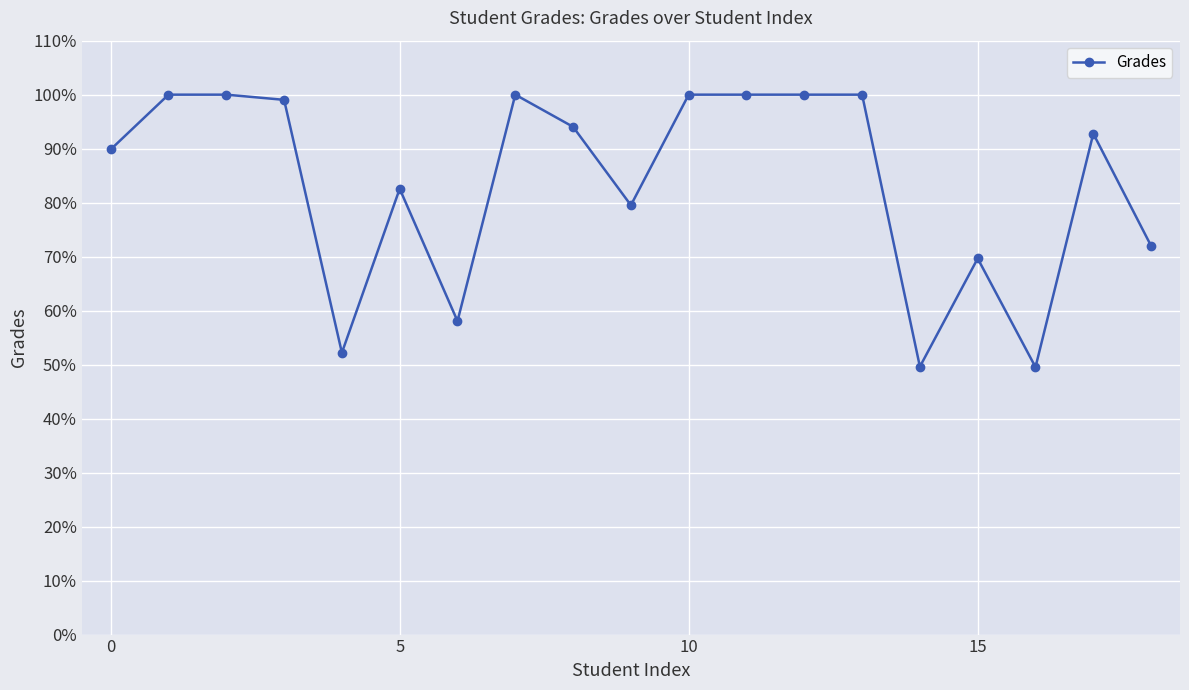

Count the number of data series in this chart.

1